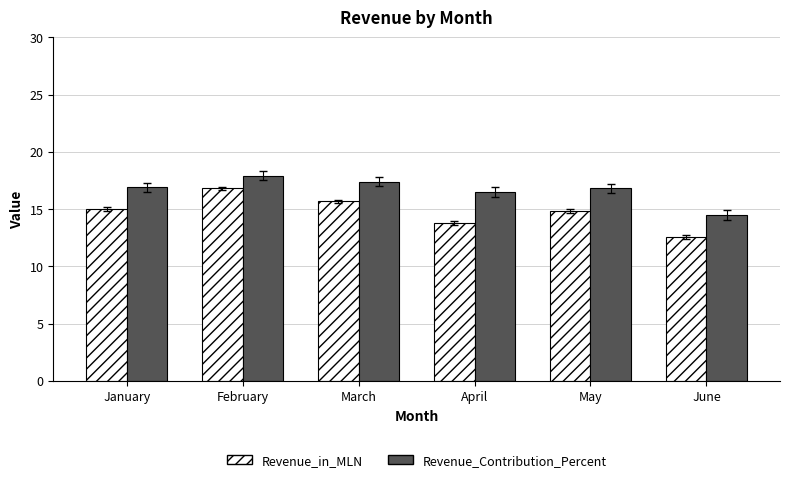

What is the difference between the second highest and minimum values in the Revenue_in_MLN series?

3.1